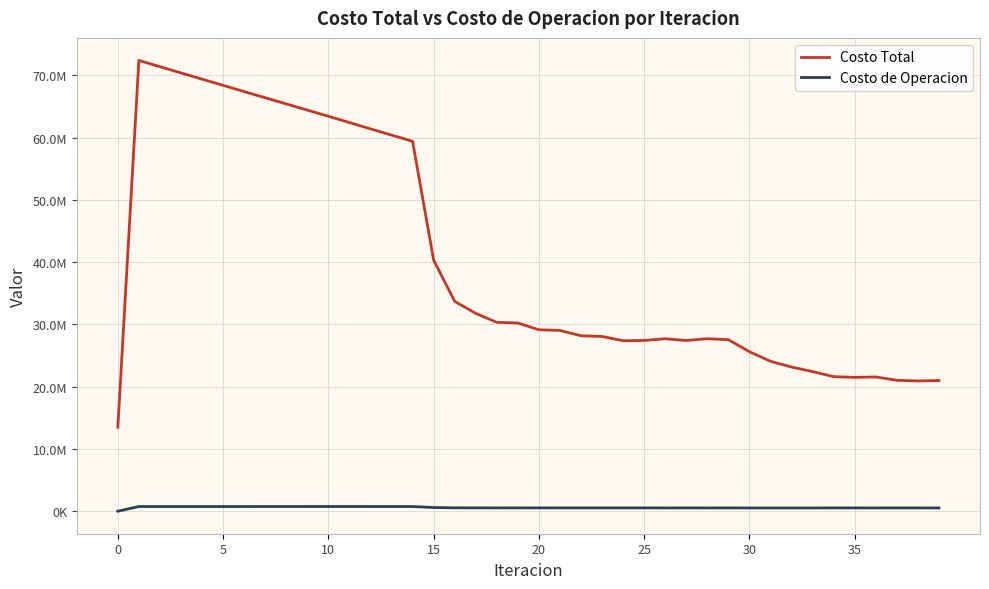

What is the value of the Costo de Operacion point at the 19th from the left?

529350.2